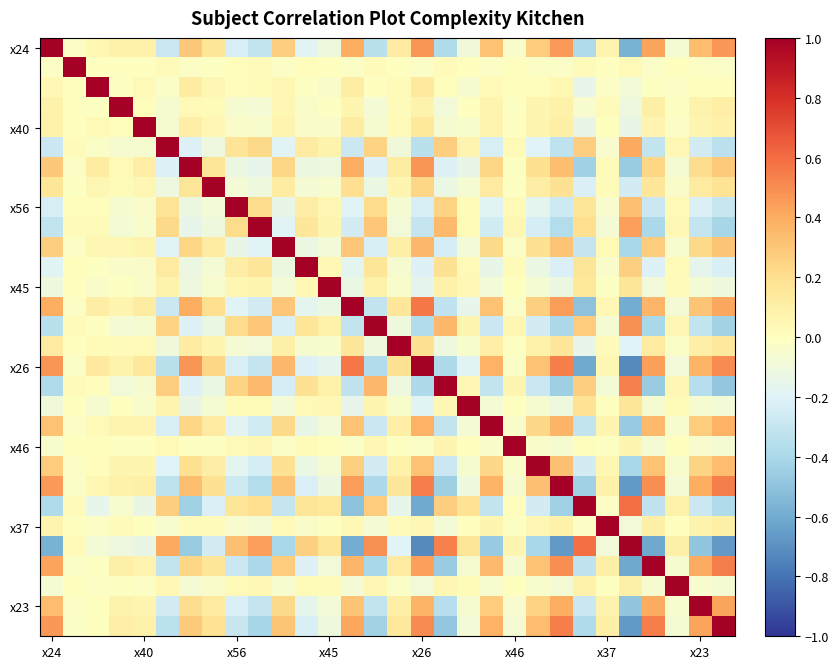

At how many categories does at least one series exceed 0?

30